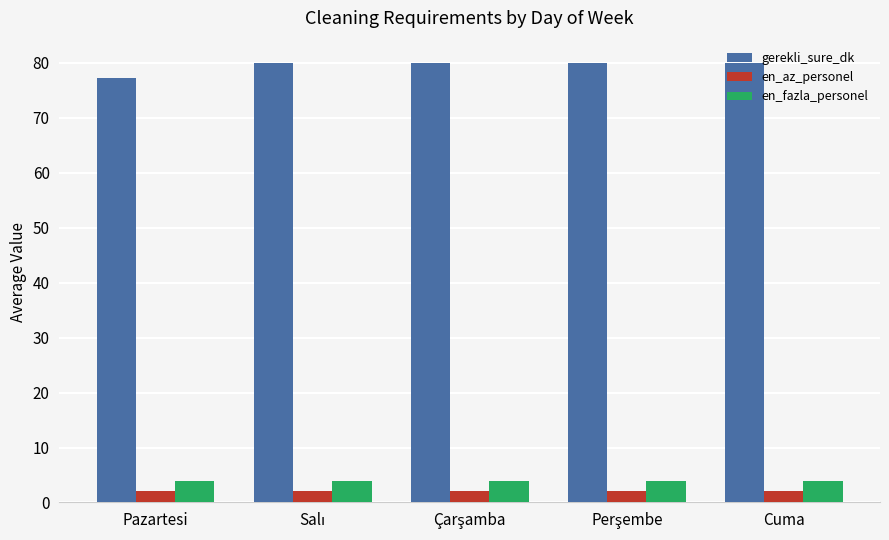

List the series in order of their peak value, lowest first.

en_az_personel, en_fazla_personel, gerekli_sure_dk